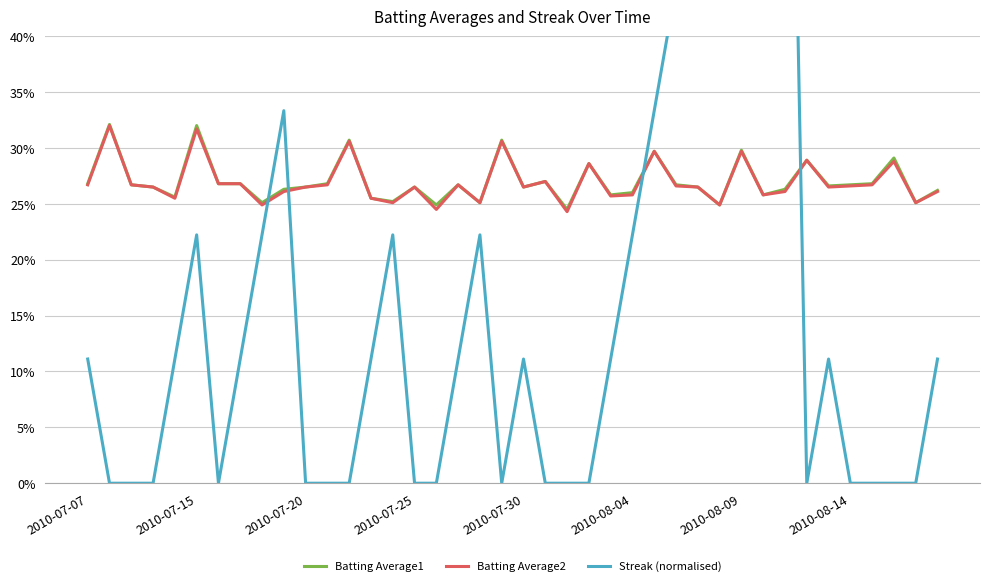

What is the total value across all series at 9?

0.9